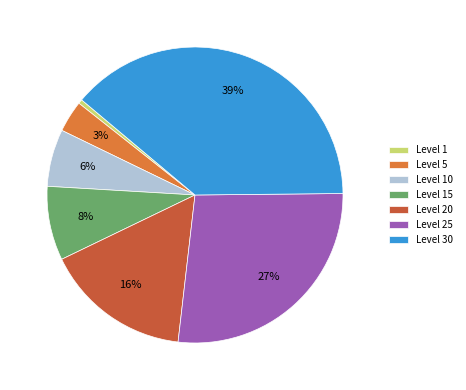

To the nearest percent, what portion does Level 5 represent?

3%